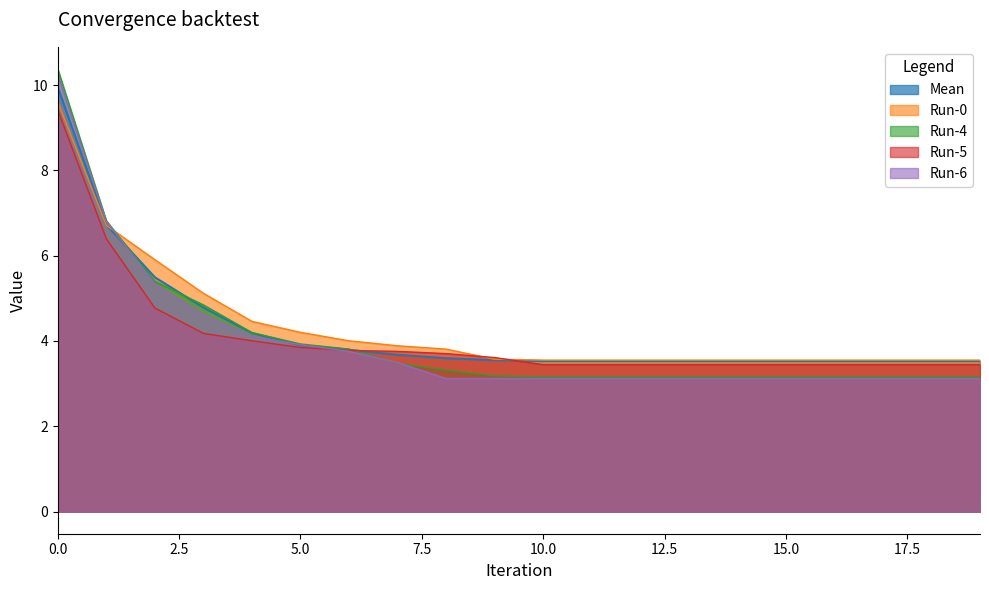

Which series changed the most between 12 and 14?

Mean